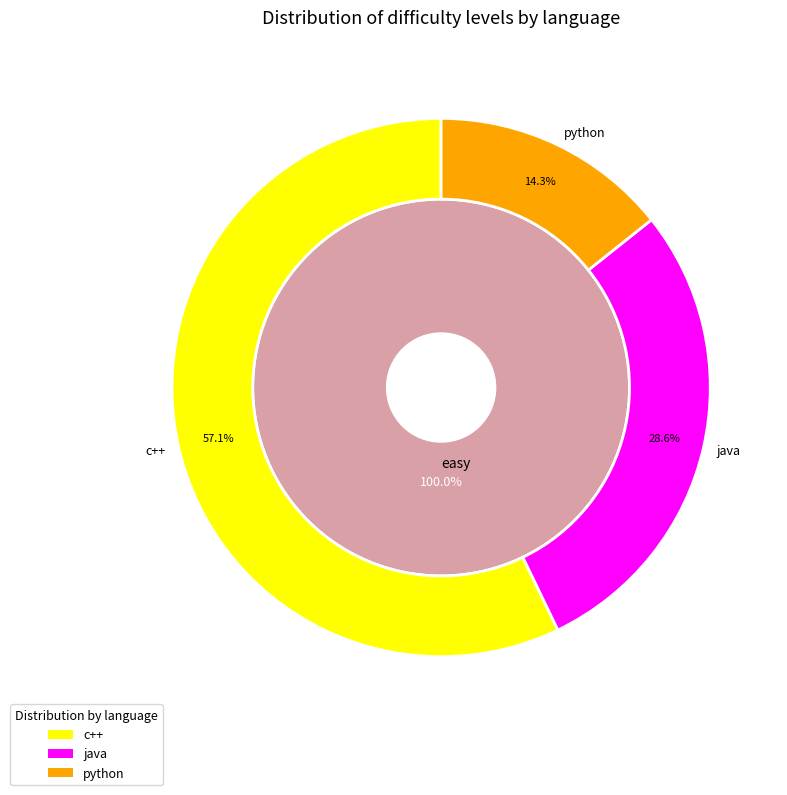

Does easy account for over 50% of the chart?

Yes